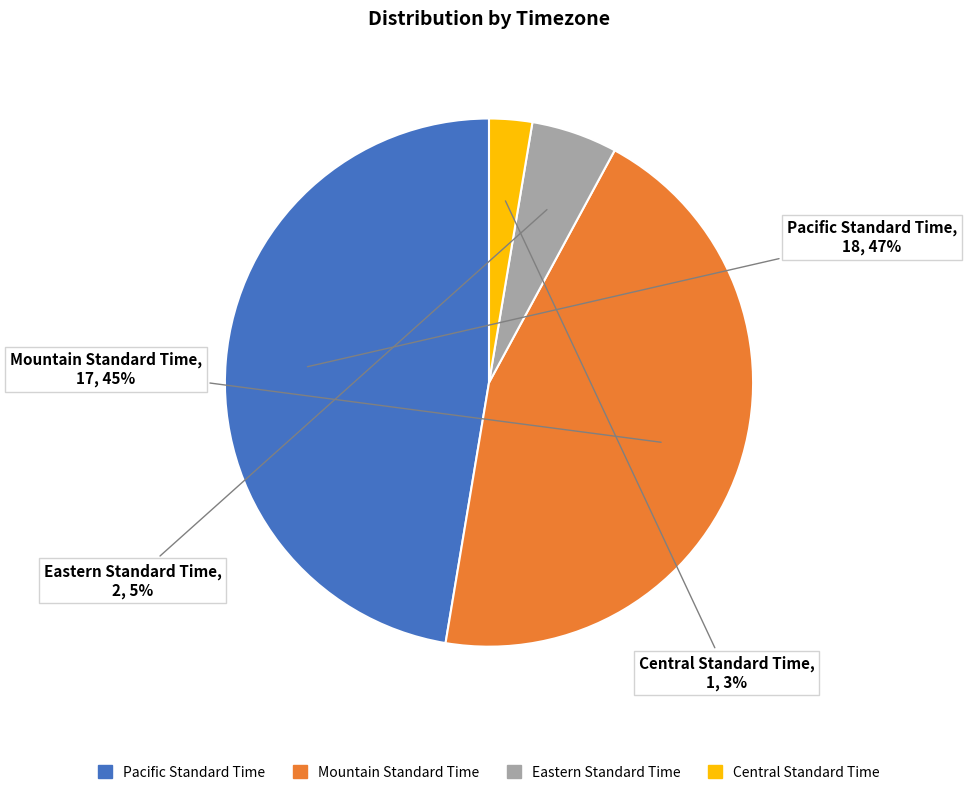

To the nearest percent, what is the average slice percentage?

25%